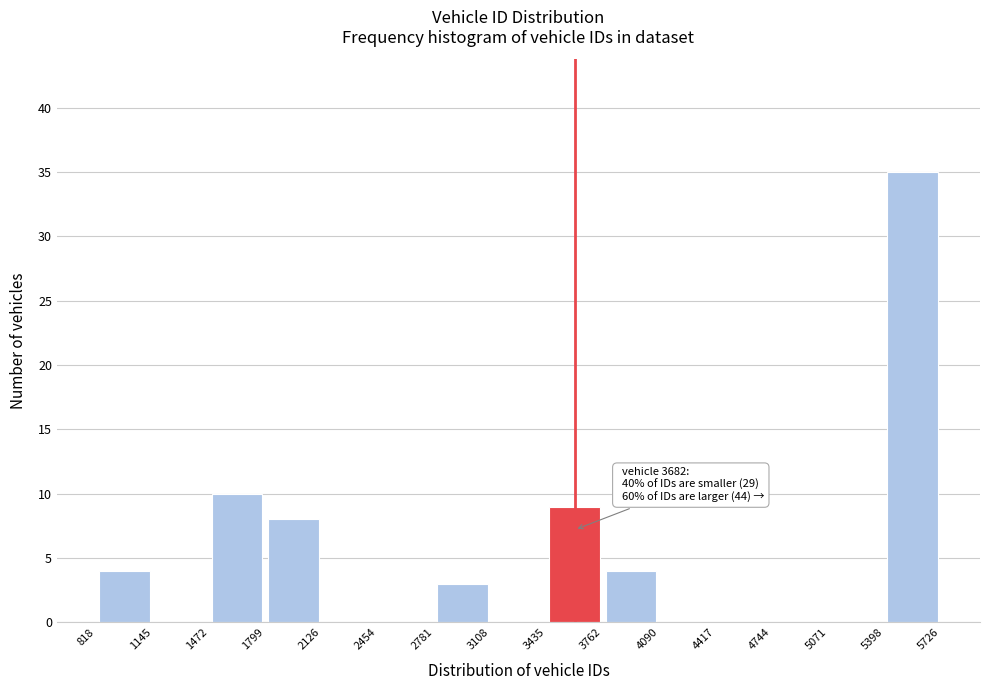

Which range on the x-axis has the tallest bar?

5398 to 5726